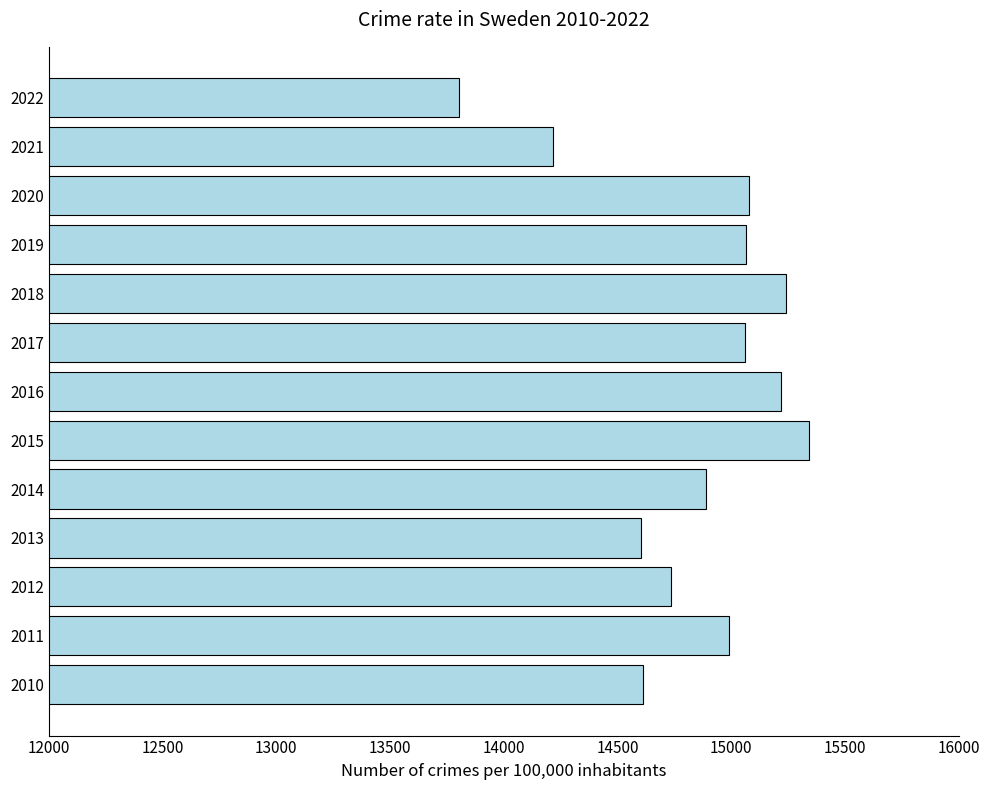

What is the difference between the maximum and minimum values?

1539